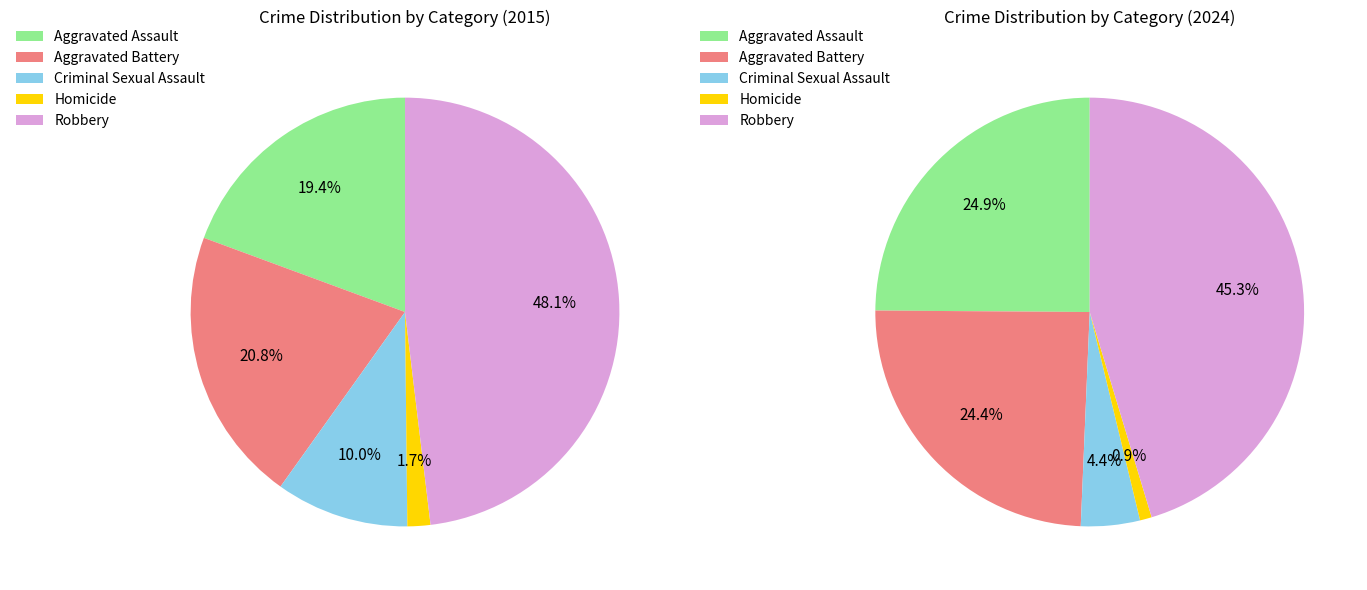

Is there a majority slice in this chart?

No